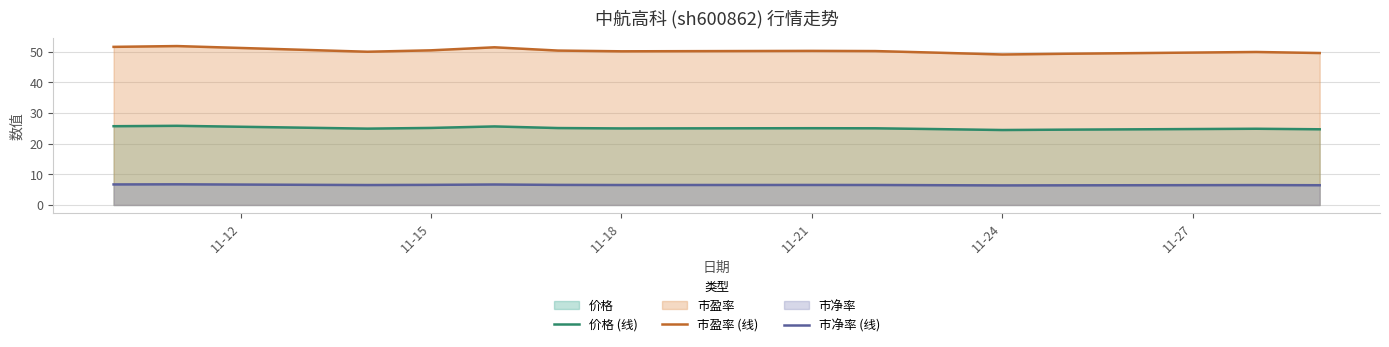

Is it true that 市盈率 (线) equals 50.1 at 11-18?

True